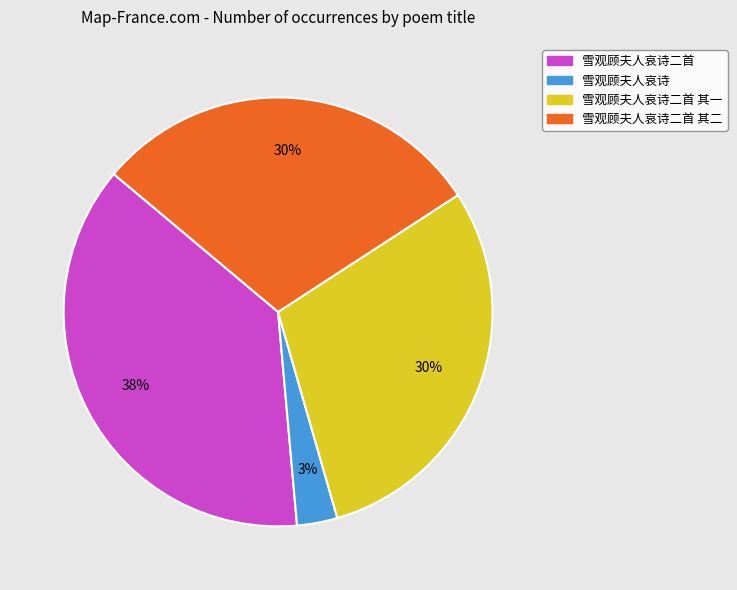

To the nearest percent, what is the average slice percentage?

25%